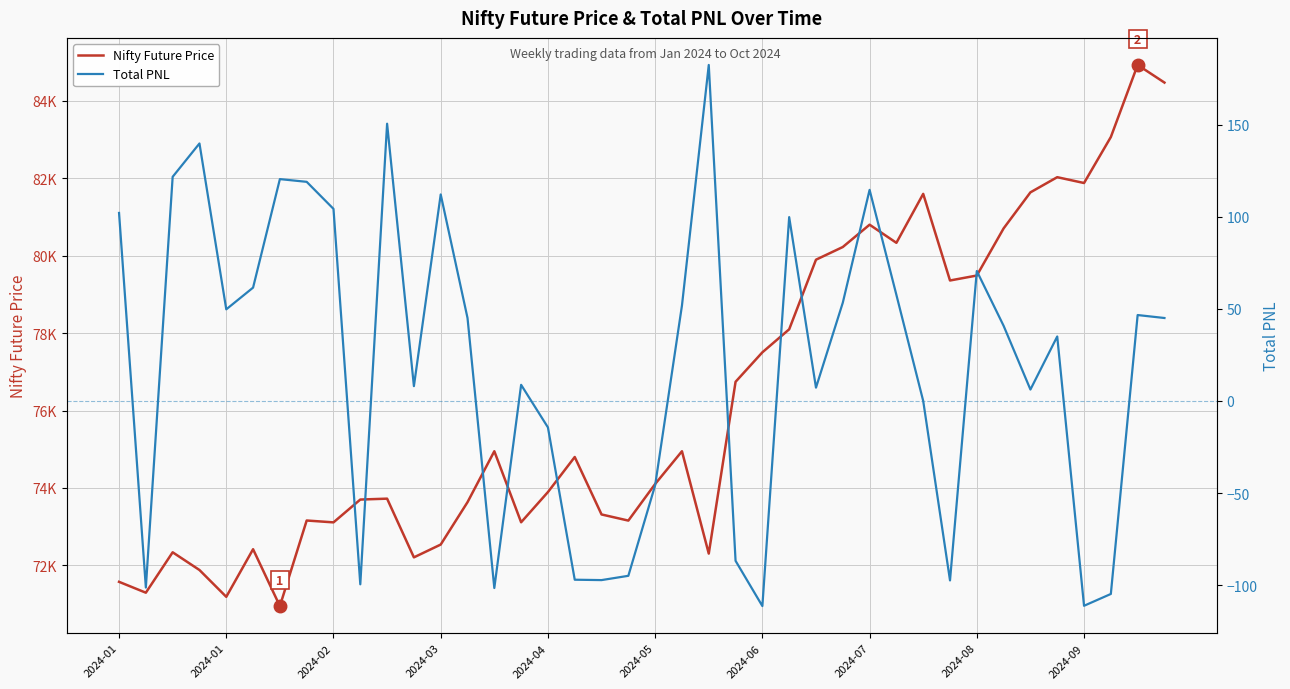

What is the difference between the maximum and minimum values in the Nifty Future Price series?

13971.3